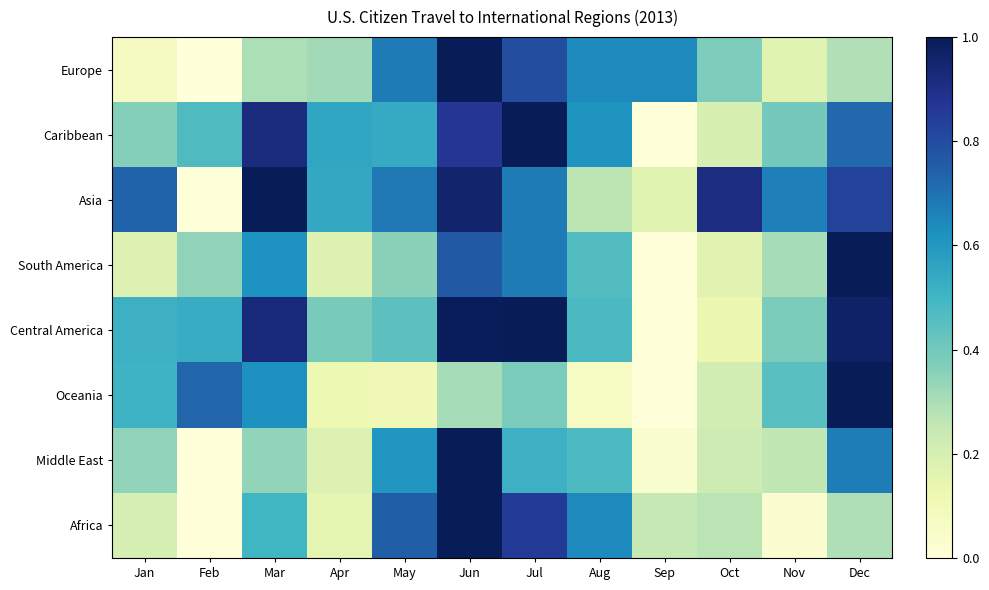

Reading left to right, extract all data points from this chart.

Europe: Jan=0.1	Feb=0.0	Mar=0.3	Apr=0.3	May=0.7	Jun=1.0	Jul=0.8	Aug=0.6	Sep=0.6	Oct=0.4	Nov=0.2	Dec=0.3
Caribbean: Jan=0.4	Feb=0.5	Mar=0.9	Apr=0.6	May=0.5	Jun=0.9	Jul=1.0	Aug=0.6	Sep=0.0	Oct=0.2	Nov=0.4	Dec=0.7
Asia: Jan=0.7	Feb=0.0	Mar=1.0	Apr=0.5	May=0.7	Jun=1.0	Jul=0.7	Aug=0.3	Sep=0.2	Oct=0.9	Nov=0.7	Dec=0.8
South America: Jan=0.2	Feb=0.3	Mar=0.6	Apr=0.2	May=0.4	Jun=0.8	Jul=0.7	Aug=0.5	Sep=0.0	Oct=0.2	Nov=0.3	Dec=1.0
Central America: Jan=0.5	Feb=0.5	Mar=0.9	Apr=0.4	May=0.4	Jun=1.0	Jul=1.0	Aug=0.5	Sep=0.0	Oct=0.1	Nov=0.4	Dec=1.0
Oceania: Jan=0.5	Feb=0.7	Mar=0.6	Apr=0.1	May=0.1	Jun=0.3	Jul=0.4	Aug=0.1	Sep=0.0	Oct=0.2	Nov=0.5	Dec=1.0
Middle East: Jan=0.3	Feb=0.0	Mar=0.3	Apr=0.2	May=0.6	Jun=1.0	Jul=0.5	Aug=0.5	Sep=0.0	Oct=0.2	Nov=0.3	Dec=0.7
Africa: Jan=0.2	Feb=0.0	Mar=0.5	Apr=0.2	May=0.7	Jun=1.0	Jul=0.9	Aug=0.6	Sep=0.3	Oct=0.3	Nov=0.0	Dec=0.3